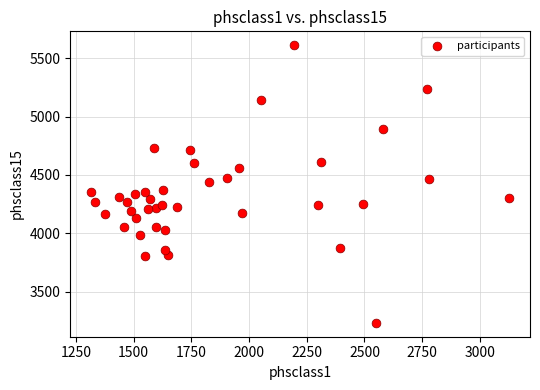

What is the range of X values (max minus min)?

1811.3